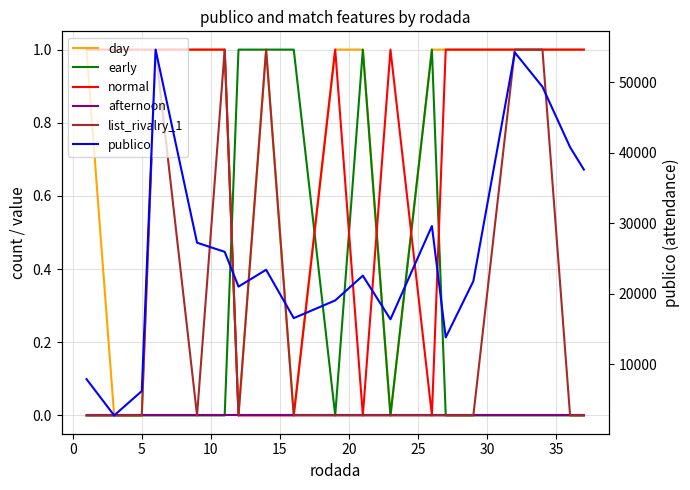

How many series are shown in this chart?

6